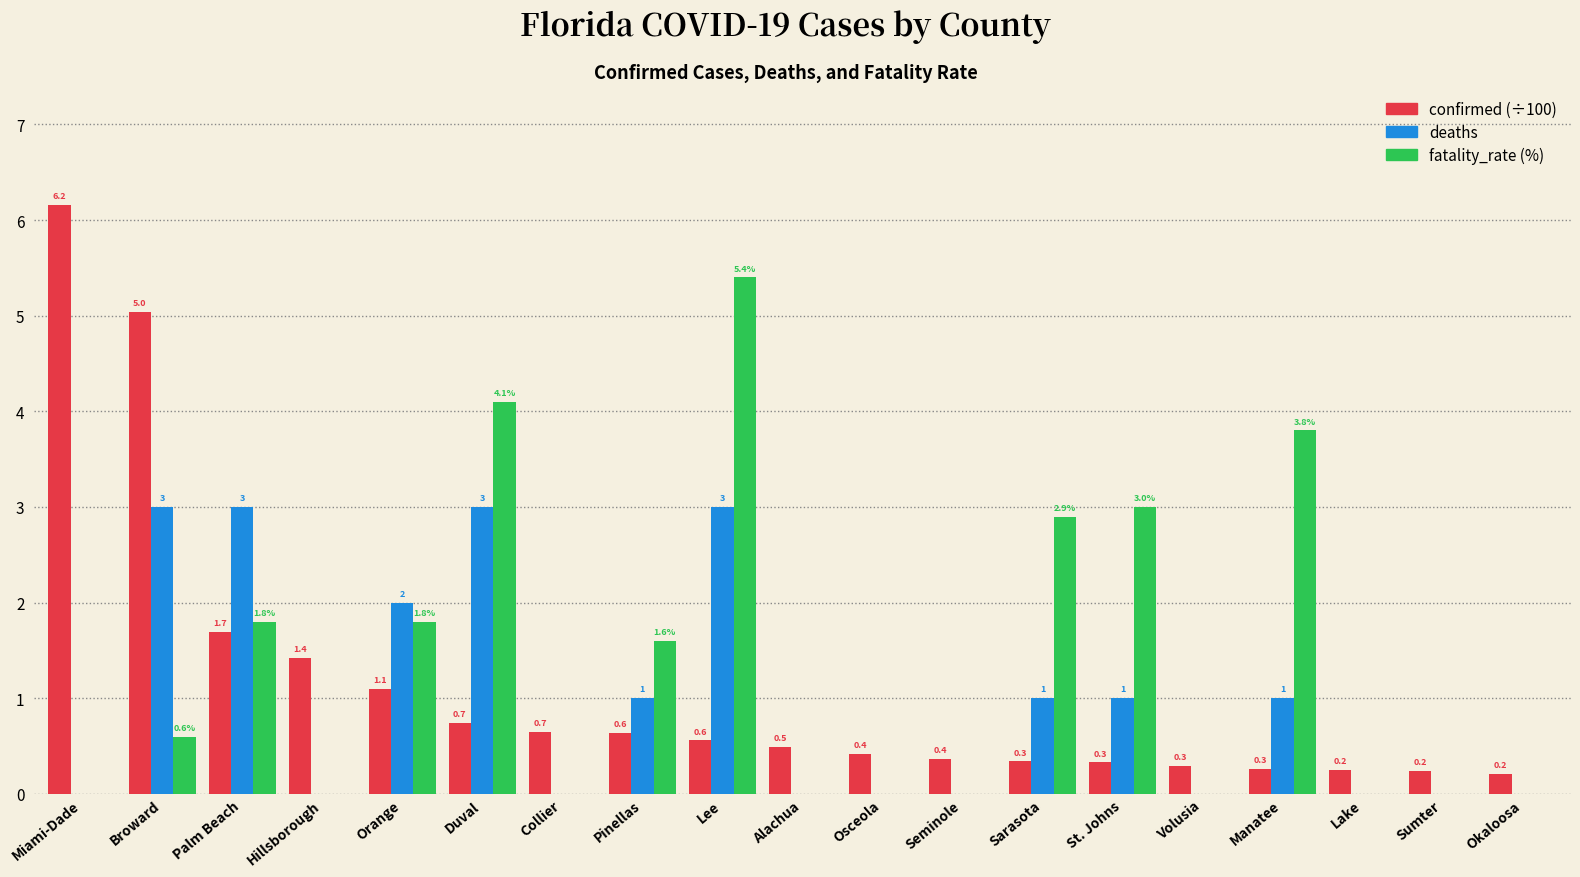

What is the sum of the deaths values at Palm Beach and Orange?

5.0